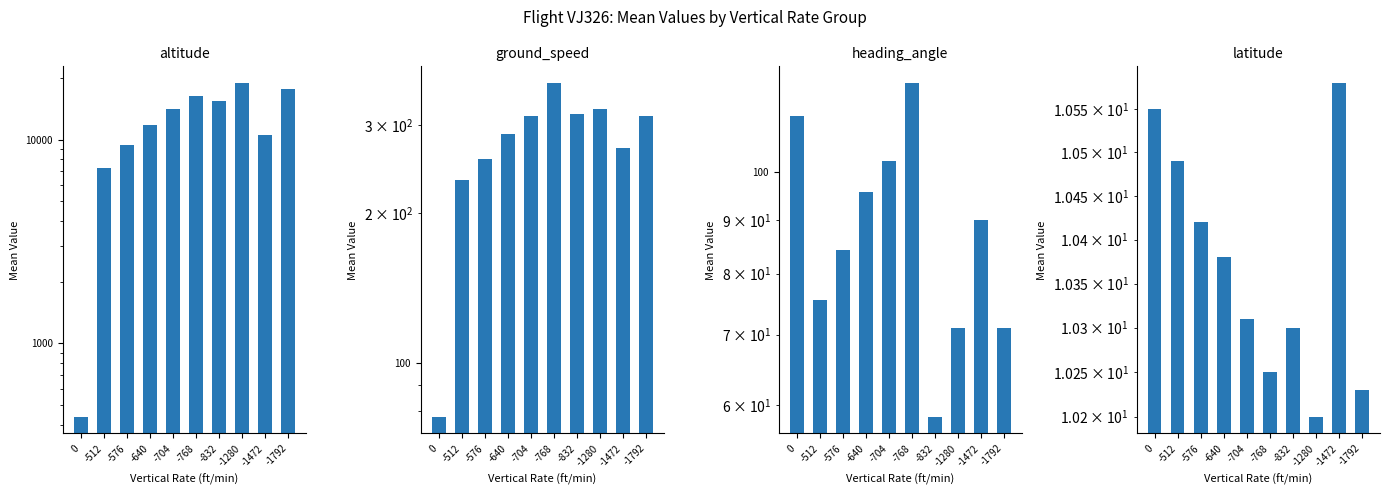

What is the lowest value of the altitude series?

437.5